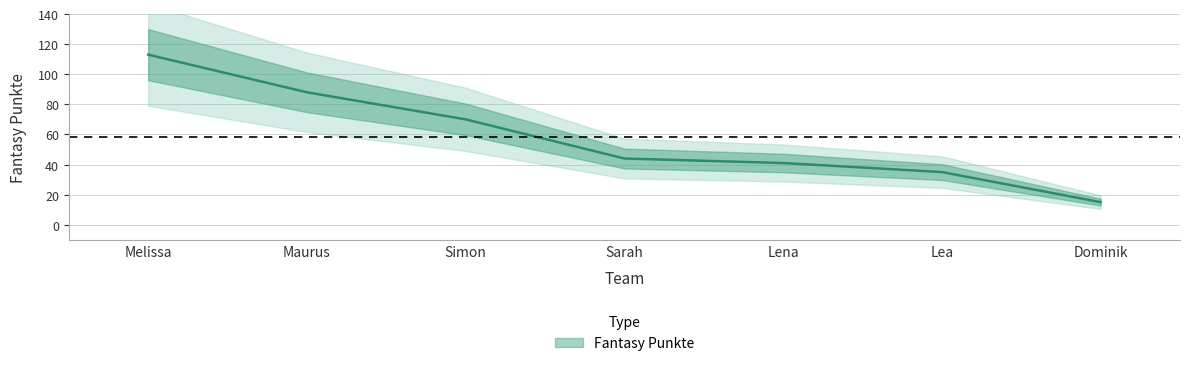

True or false: the data shows 35 at Lea.

True